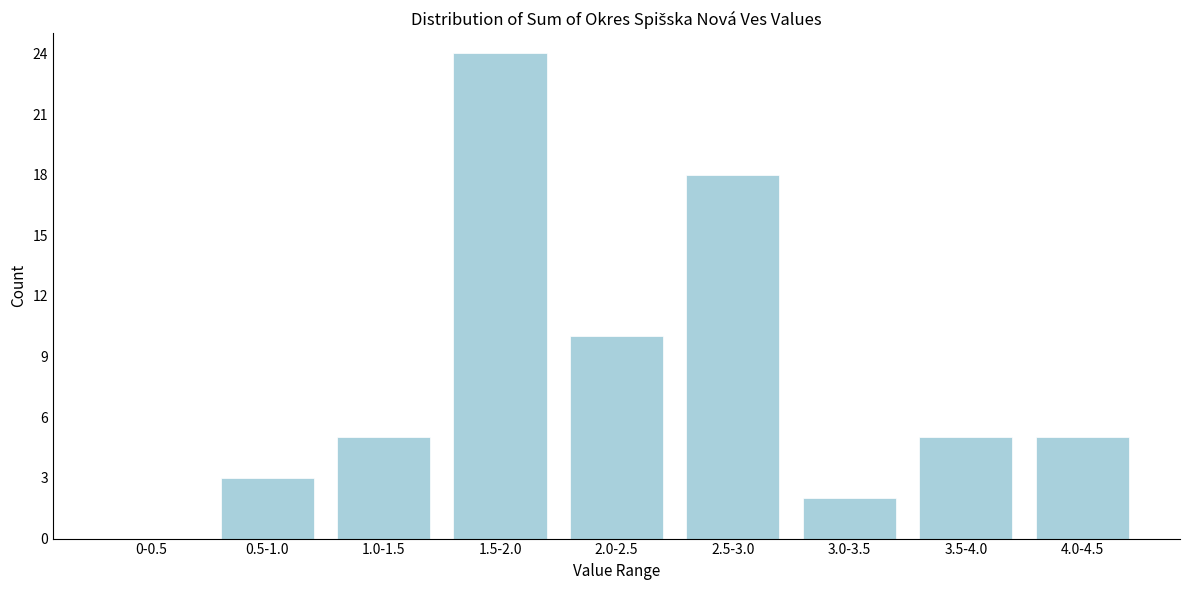

Reading left to right, transcribe all the data shown in this chart.

0-0.5=0	0.5-1.0=3	1.0-1.5=5	1.5-2.0=24	2.0-2.5=10	2.5-3.0=18	3.0-3.5=2	3.5-4.0=5	4.0-4.5=5